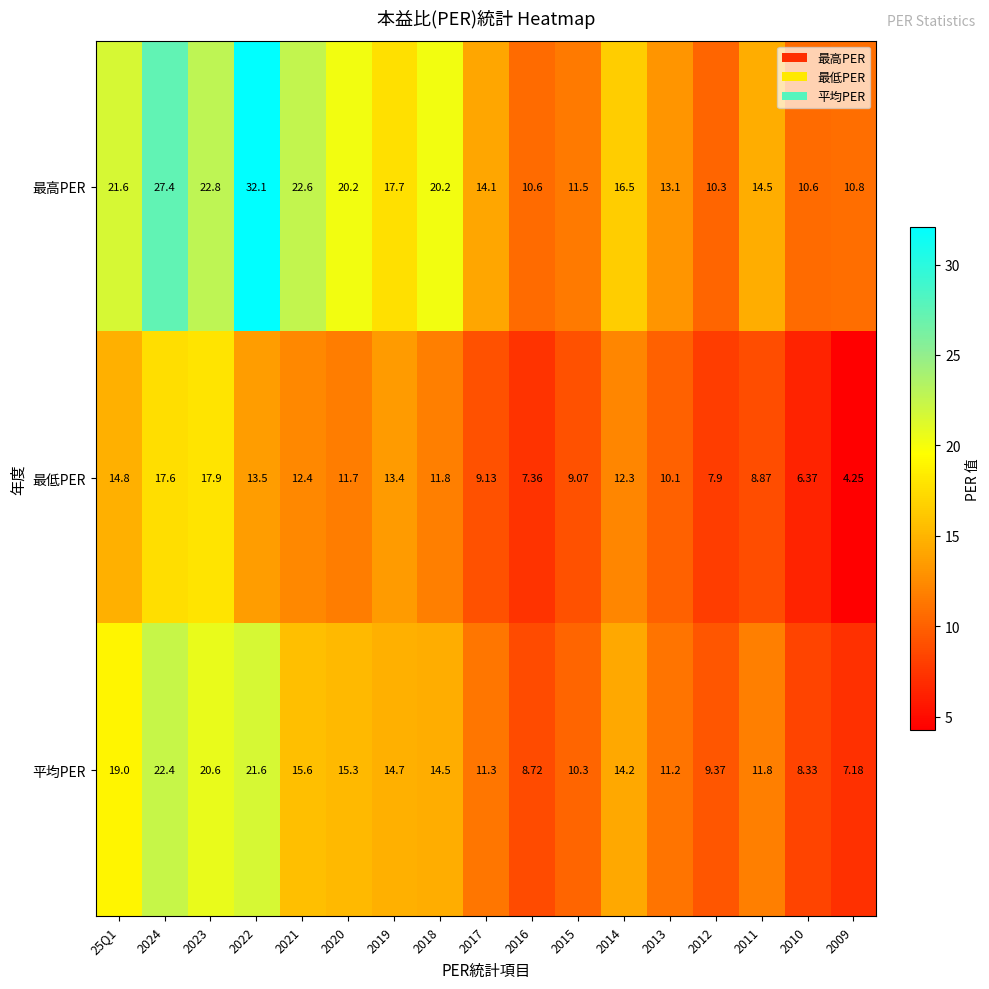

Which label corresponds to the smallest value in the chart?

2009